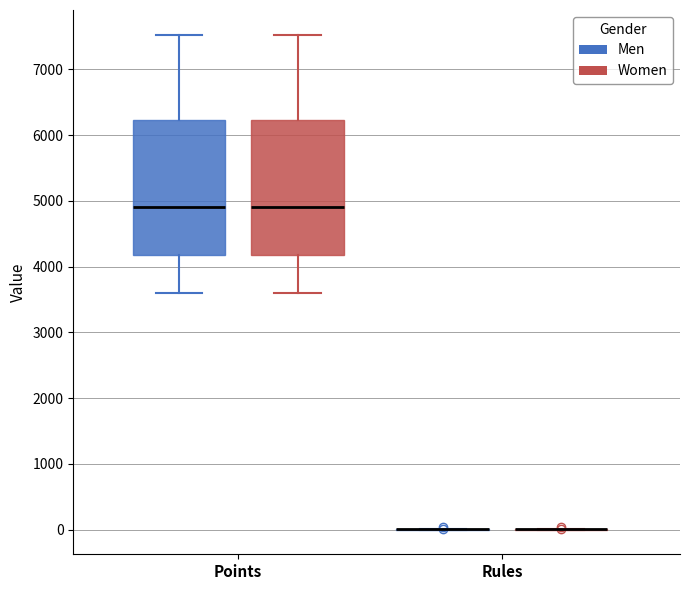

Reading left to right, transcribe this box plot: for each box, give where its median line is, the range the box spans, and where its two whiskers end, as read against the y-axis. The values are not printed on the chart, so give them approximately, as read against the axis.

Points (Men): median 4900, box 4200 to 6200, whiskers 3600 to 7500
Points (Women): median 4900, box 4200 to 6200, whiskers 3600 to 7500
Rules (Men): box collapsed to a line at 0, whiskers 0 to 0
Rules (Women): box collapsed to a line at 0, whiskers 0 to 0